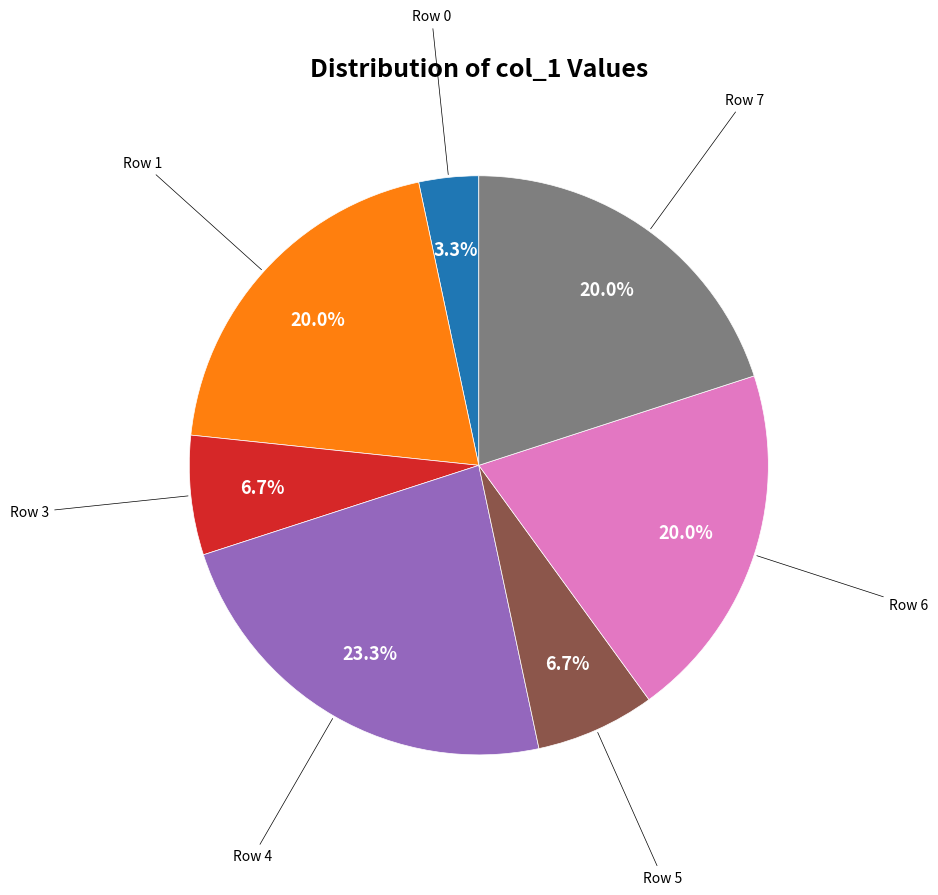

Does any single category account for the majority?

No